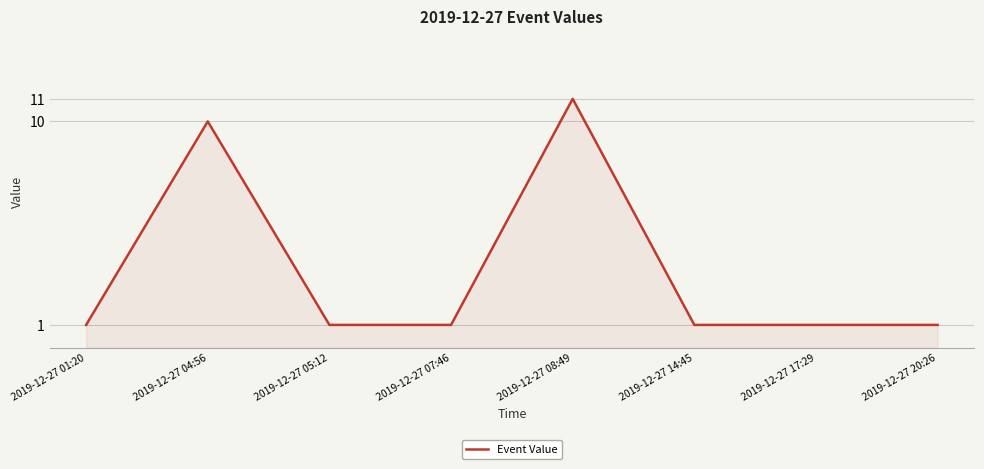

Reading right to left, what are all the values shown in this chart?

2019-12-27 20:26=1	2019-12-27 17:29=1	2019-12-27 14:45=1	2019-12-27 08:49=11	2019-12-27 07:46=1	2019-12-27 05:12=1	2019-12-27 04:56=10	2019-12-27 01:20=1